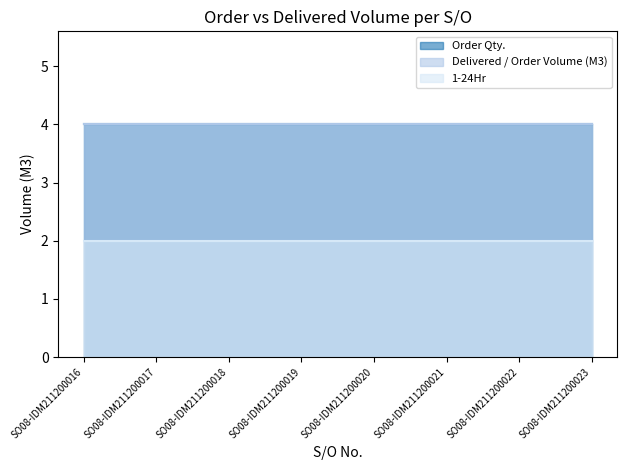

Is it true that Order Qty. equals 4 at SO08-IDM211200019?

True